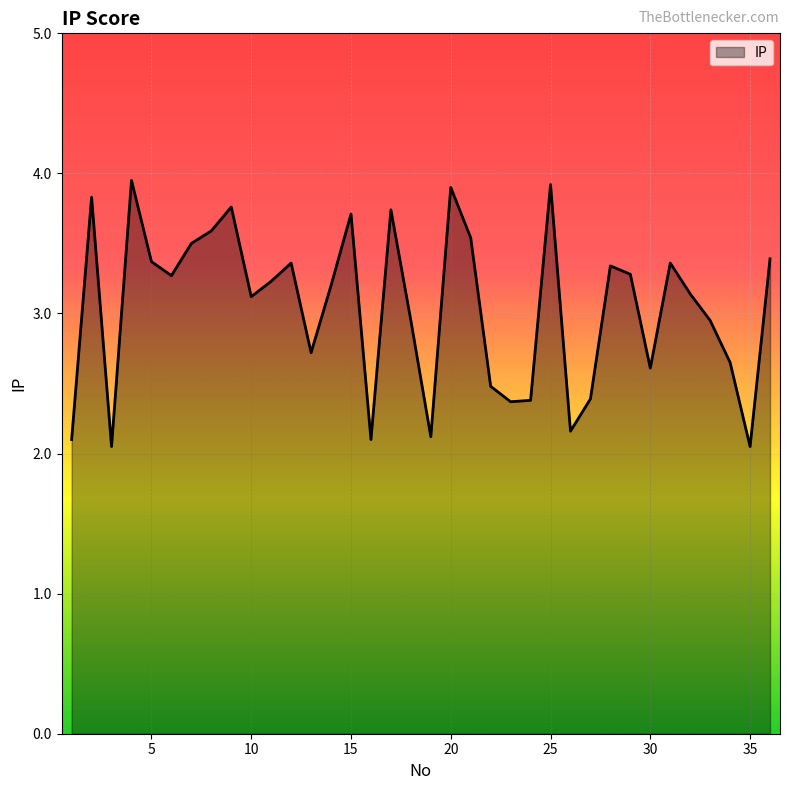

What is the difference between the maximum and minimum values?

1.9